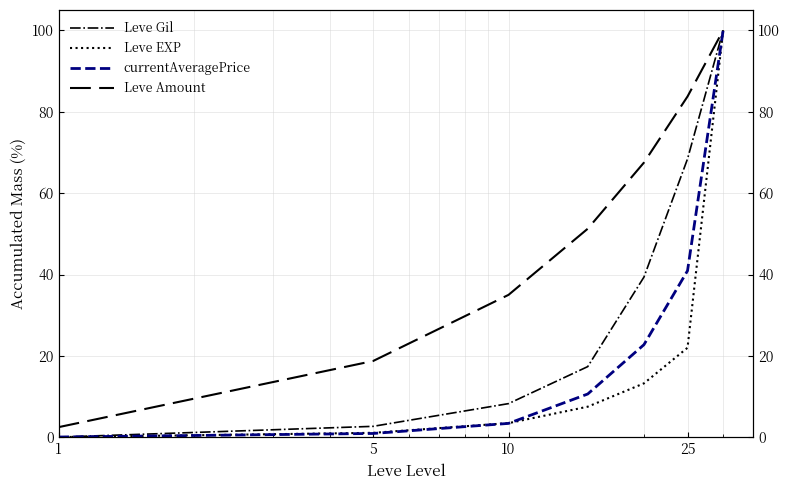

True or false: currentAveragePrice has a value of 0.1 at 1.

True